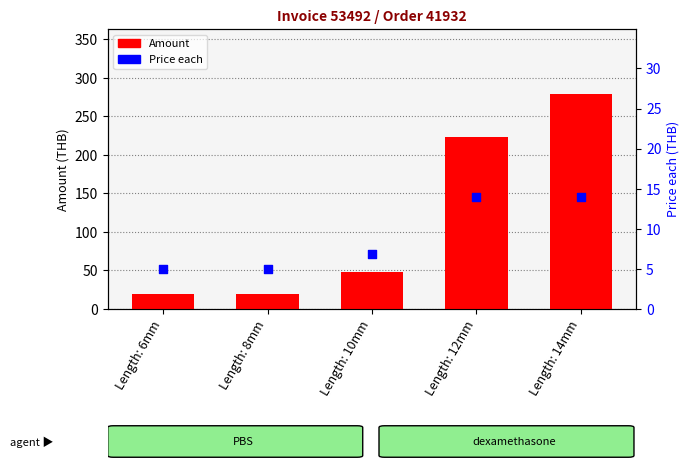

At how many categories does at least one series exceed 16?

5